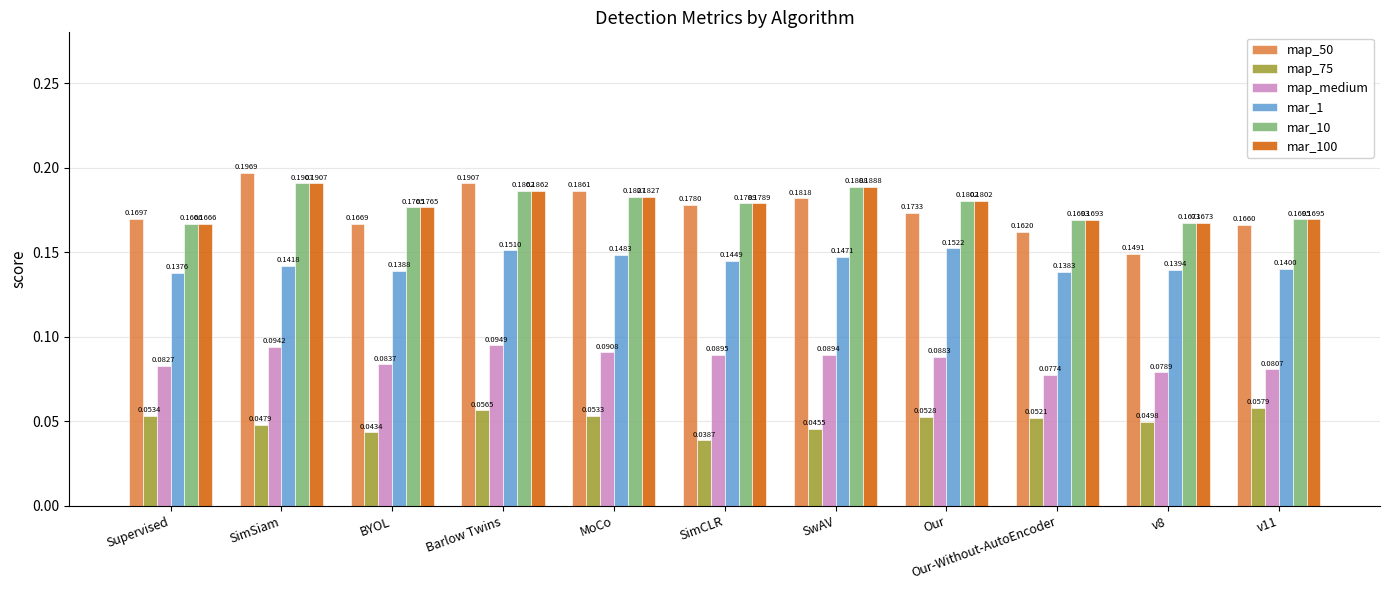

What is the sum of the mar_10 values at Our and BYOL?

0.4